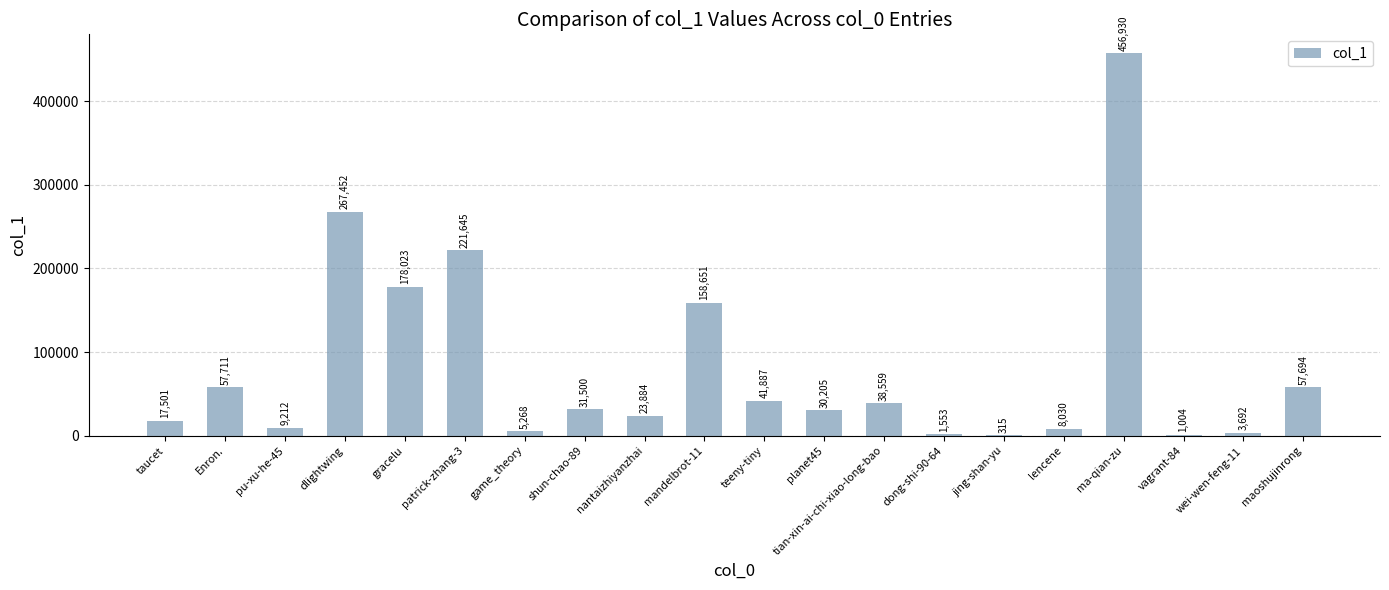

What is the change in value from patrick-zhang-3 to maoshujinrong?

-163951